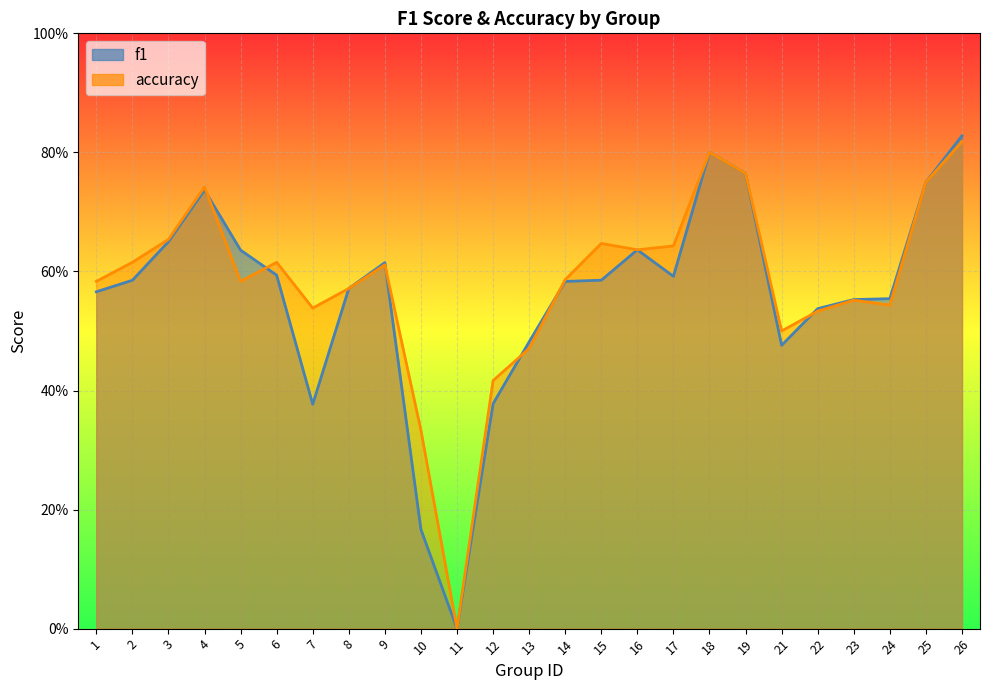

At how many categories does at least one series exceed 0?

24